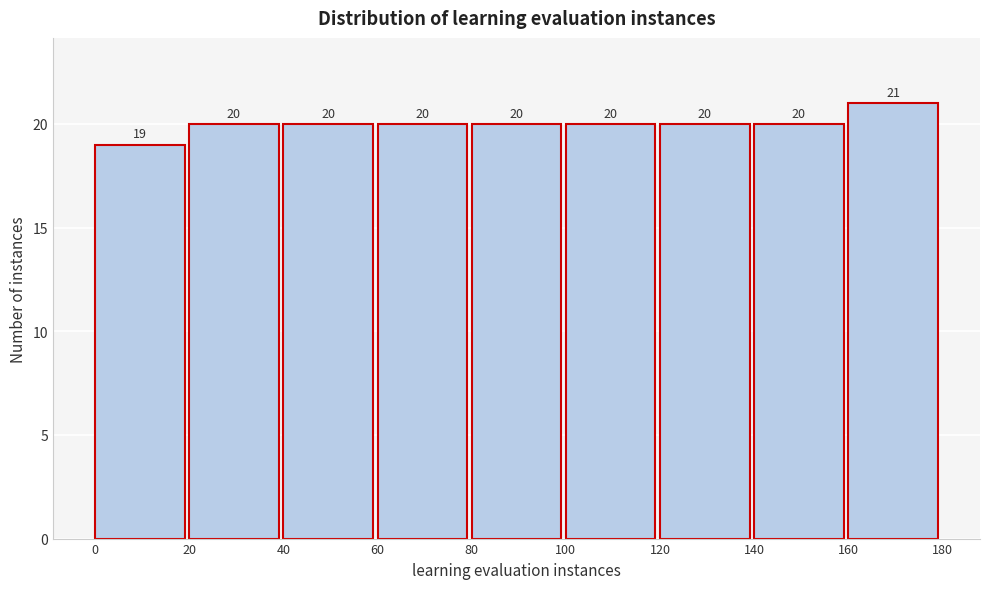

Reading left to right, list every bar in this chart as the range it spans on the x-axis followed by its height.

0 to 20: 19
20 to 40: 20
40 to 60: 20
60 to 80: 20
80 to 100: 20
100 to 120: 20
120 to 140: 20
140 to 160: 20
160 to 180: 21